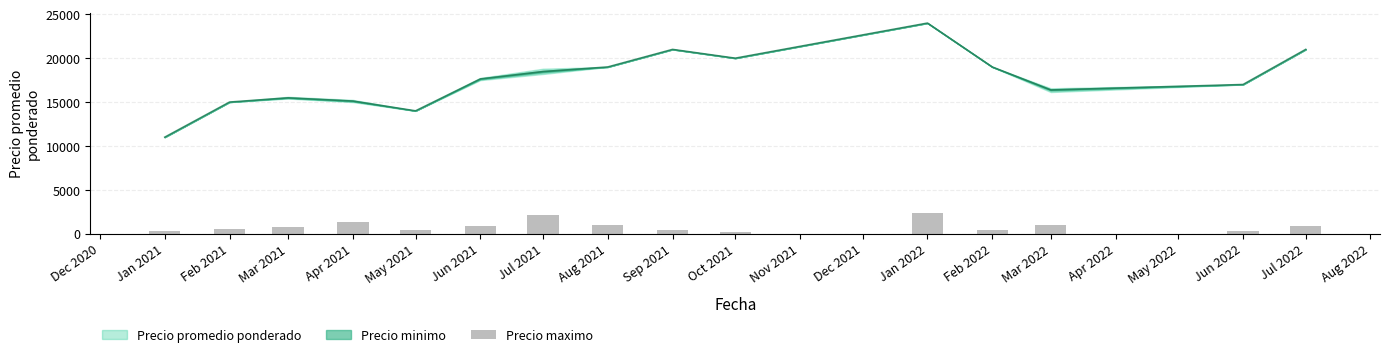

Which has a higher value, Jan 2022 or Apr 2021?

Jan 2022